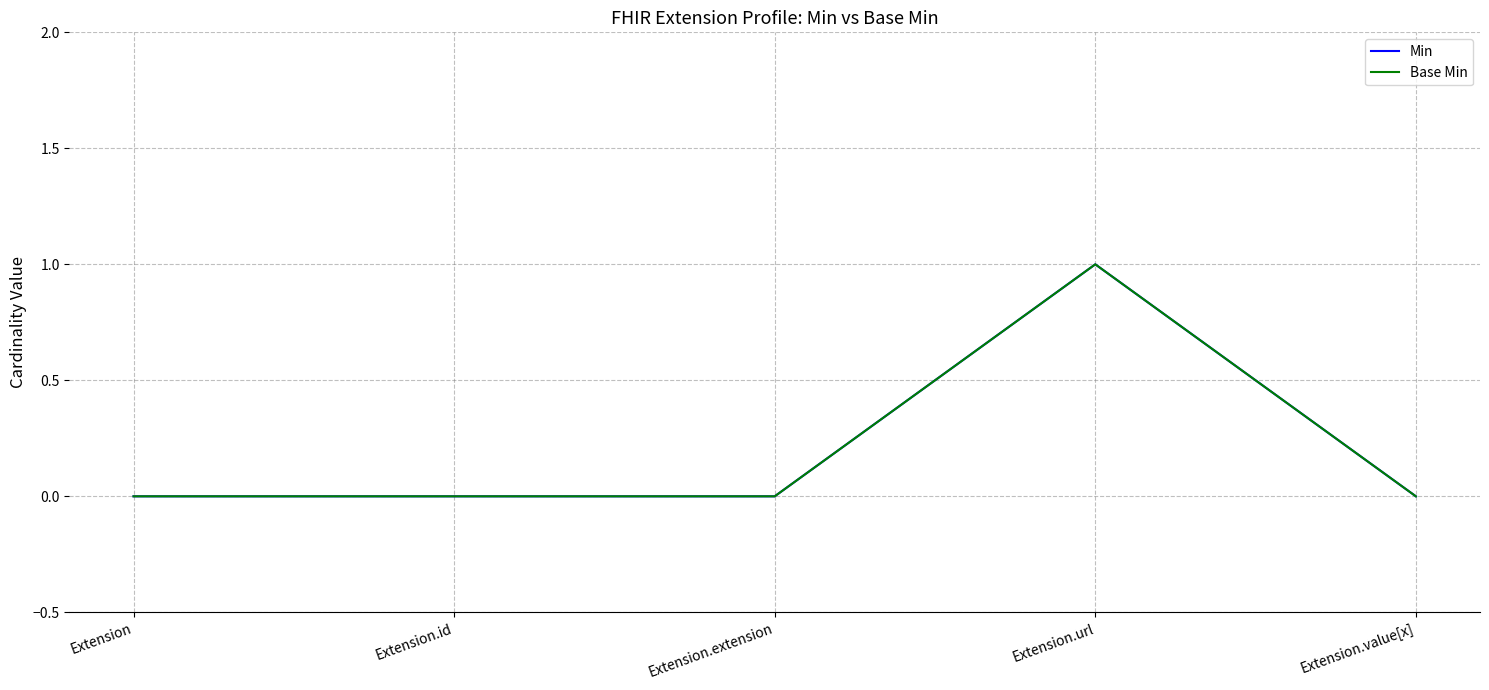

Does the chart display data point markers on the line(s)?

No